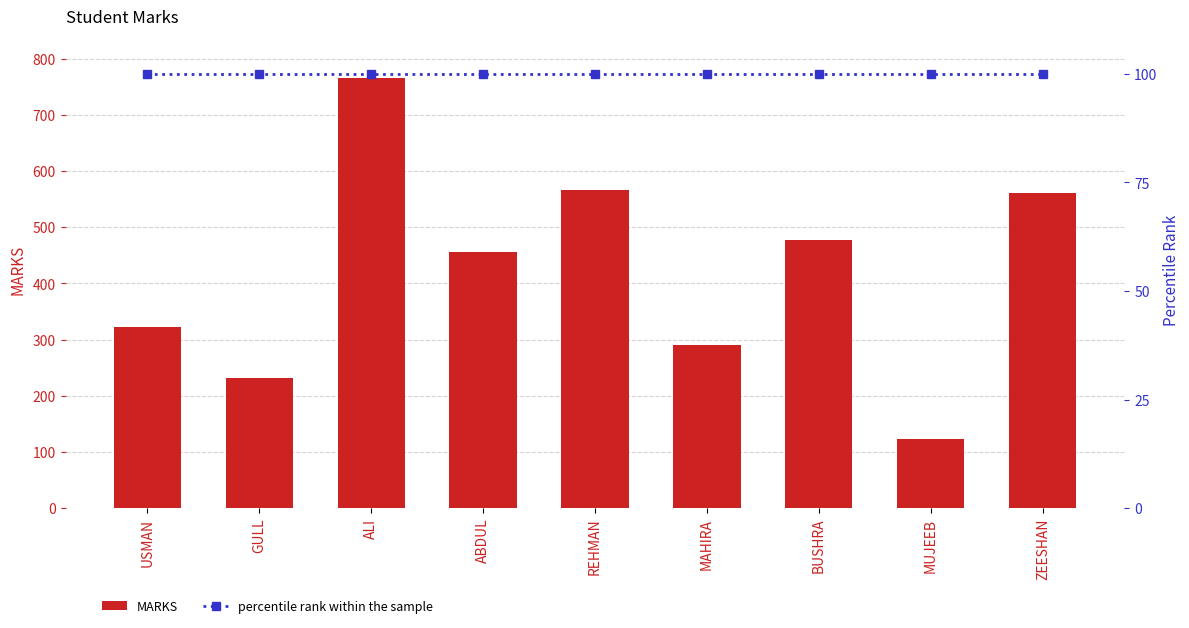

At which label is percentile rank within the sample closest to 100?

USMAN